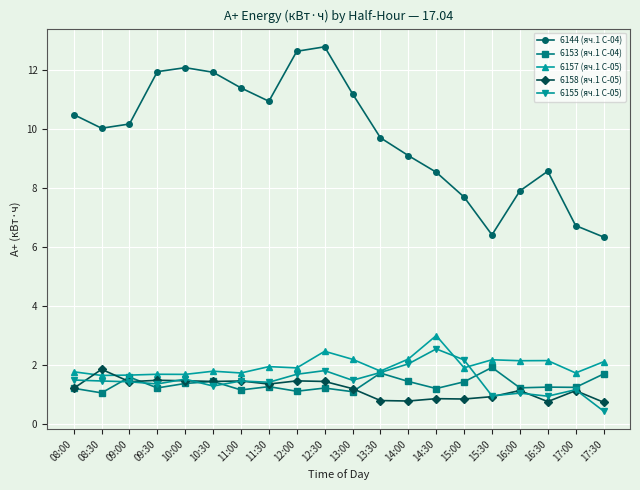

How many data points does each series have?

20